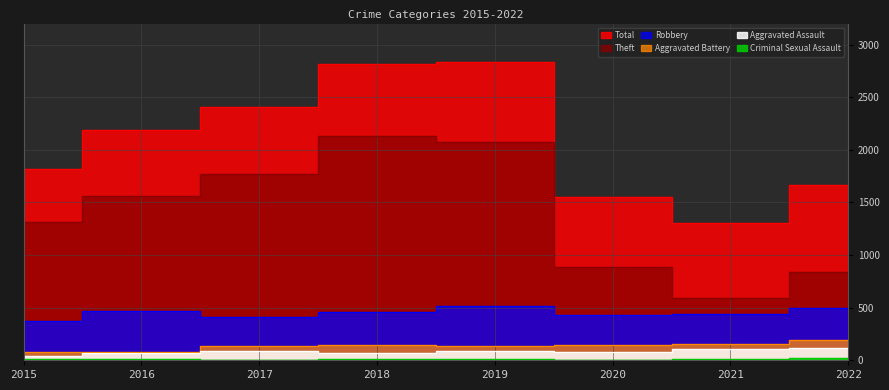

At which label is Criminal Sexual Assault closest to 12?

2021